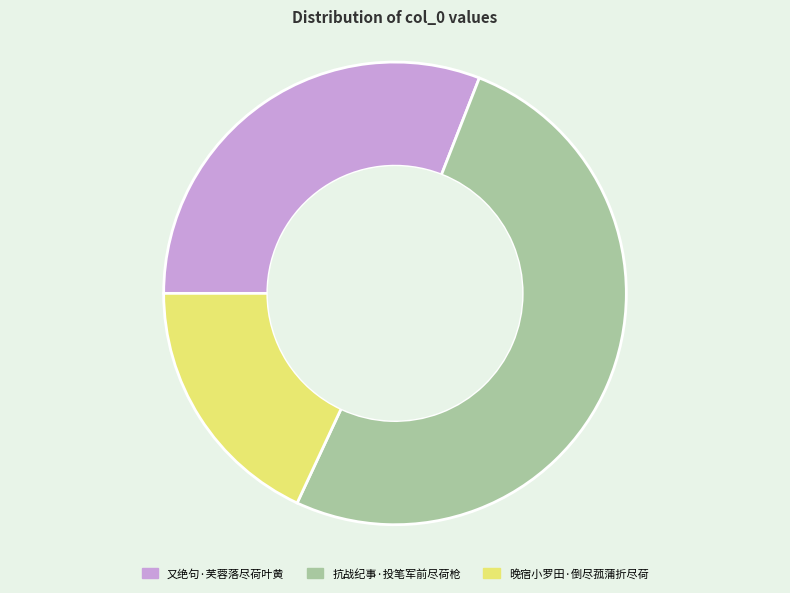

Do 晚宿小罗田·倒尽菰蒲折尽荷 and 又绝句·芙蓉落尽荷叶黄 together represent more than half of the pie?

No